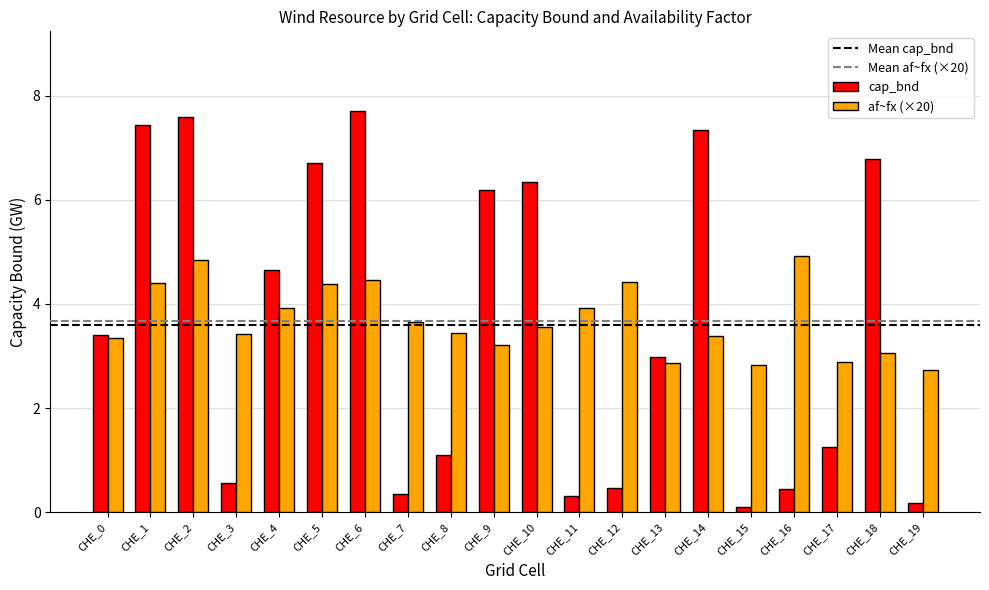

What is the highest value of the af~fx (×20) series?

4.9